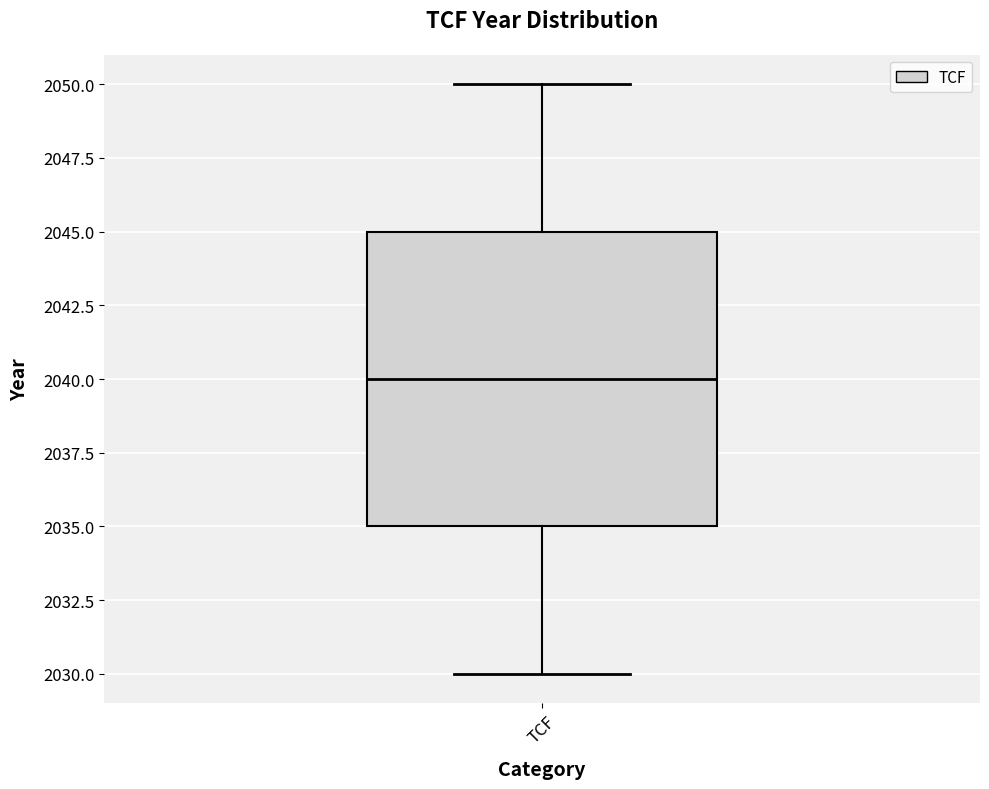

Read this box plot against the y-axis: the position of the median line, the range covered by the box, and the ends of both whiskers. The values are not printed on the chart, so give them approximately, as read against the axis.

median 2040, box 2035 to 2045, whiskers 2030 to 2050